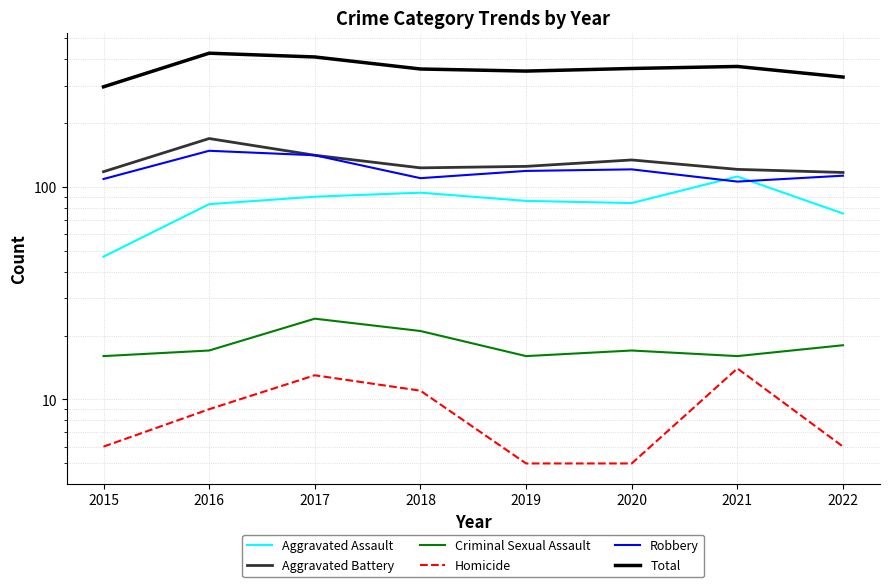

Is the value of Criminal Sexual Assault at 2017 greater than the value of Homicide at 2022?

Yes